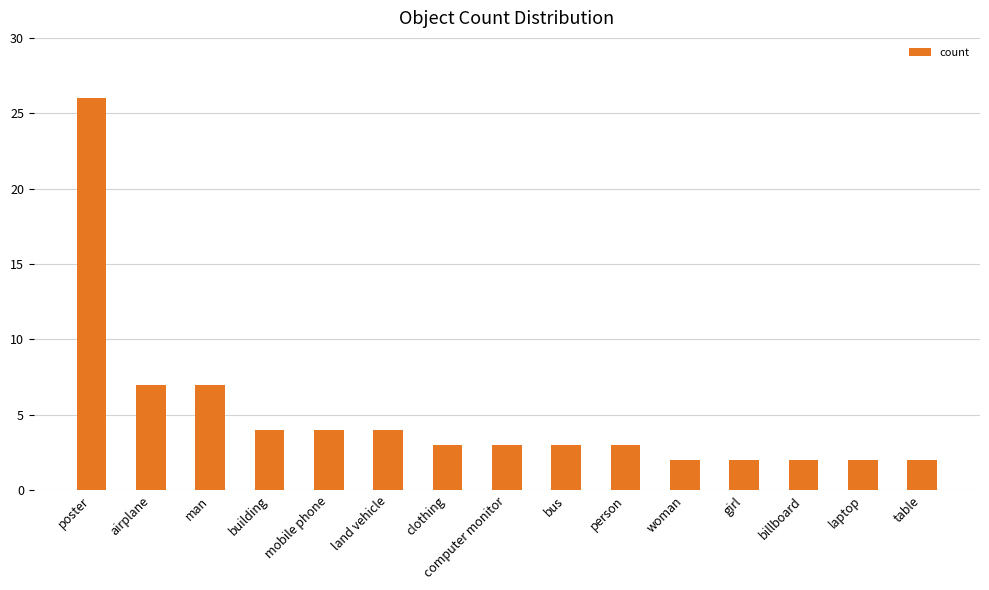

Reading left to right, list all the values displayed in this chart.

poster=26	airplane=7	man=7	building=4	mobile phone=4	land vehicle=4	clothing=3	computer monitor=3	bus=3	person=3	woman=2	girl=2	billboard=2	laptop=2	table=2